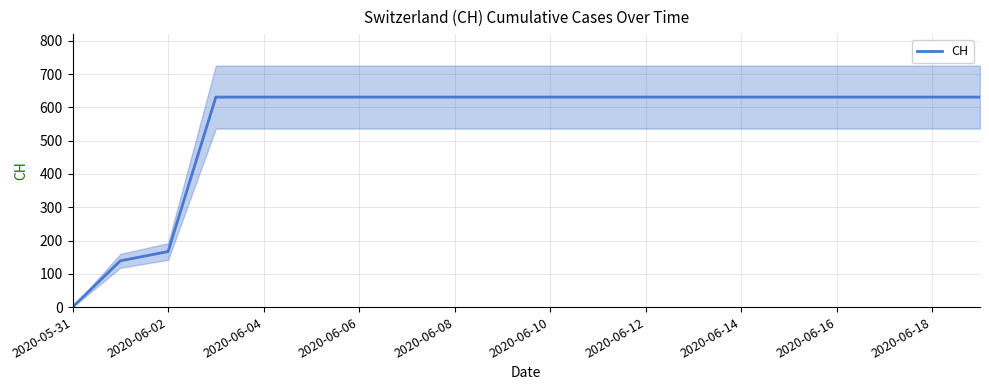

True or false: the data has more than 2 interior local peaks.

False